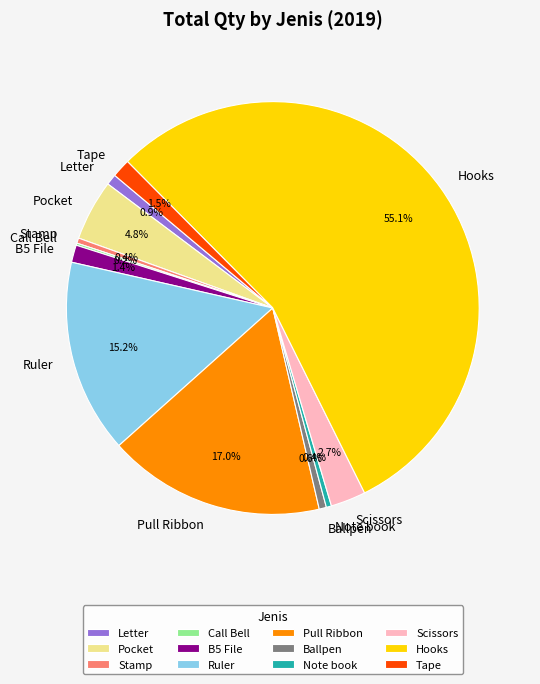

Is it true that B5 File is 11% of the pie?

False